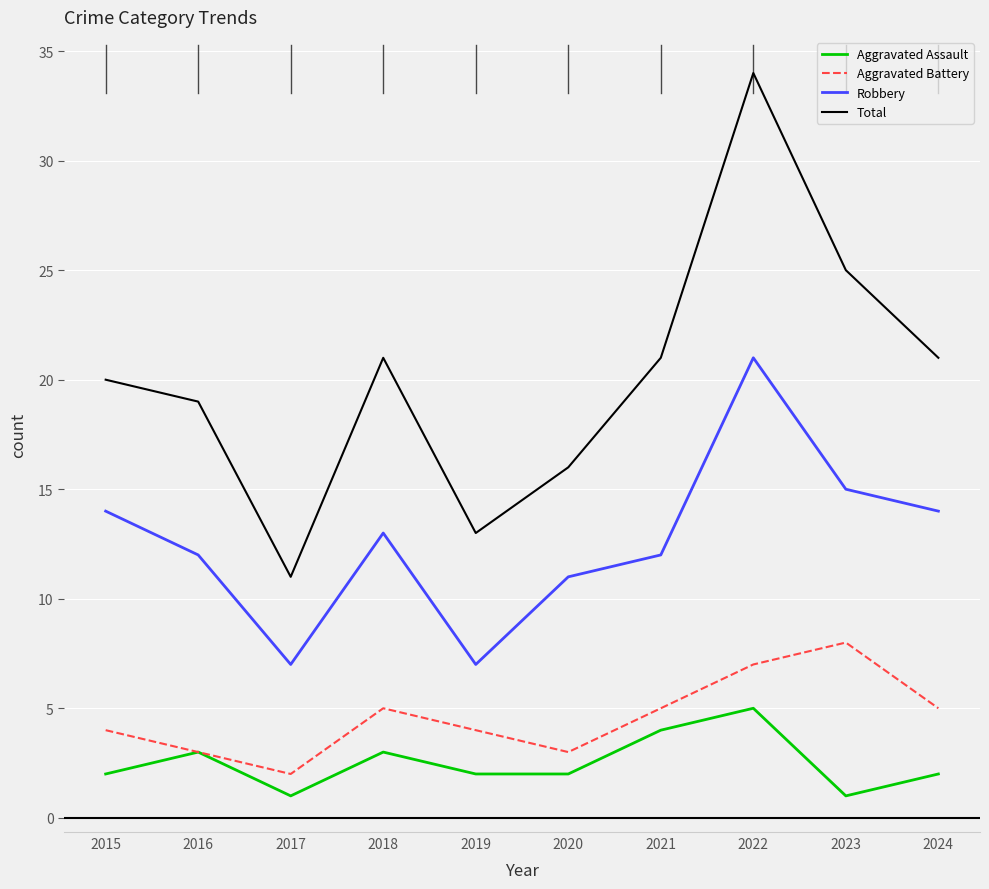

What is the value of the Aggravated Assault point at the 2nd from the left?

3